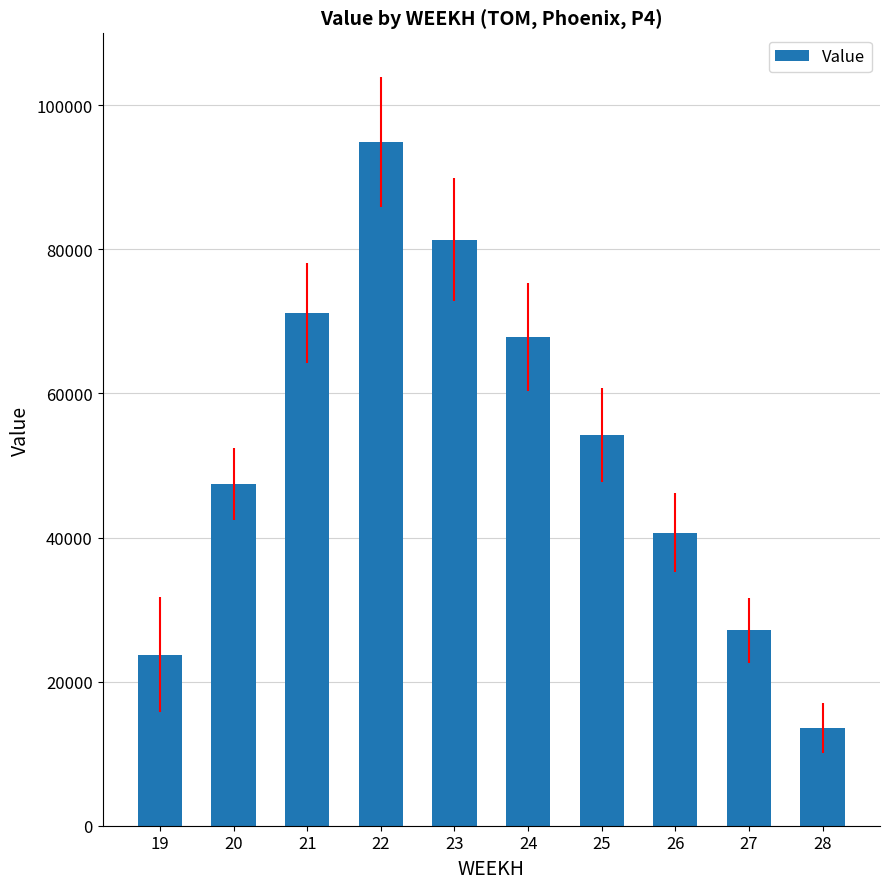

What is the ratio of the value at 25 to the value at 27?

2.0